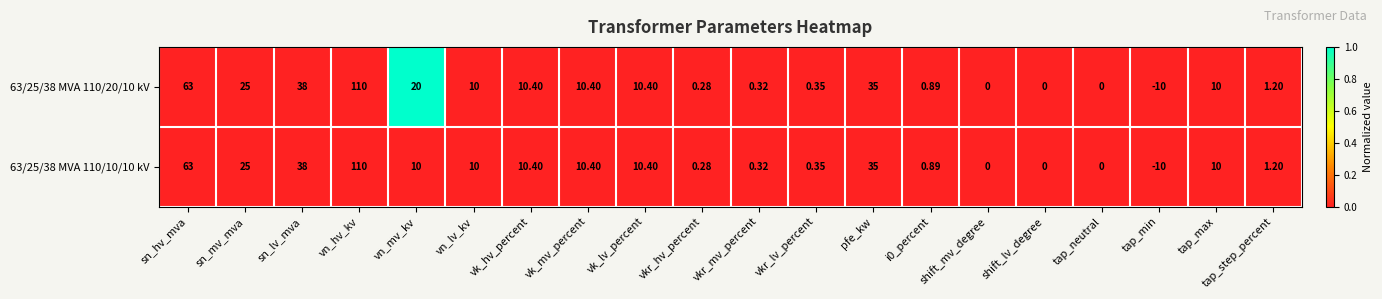

Where does the 63/25/38 MVA 110/20/10 kV series first go above 10?

sn_hv_mva